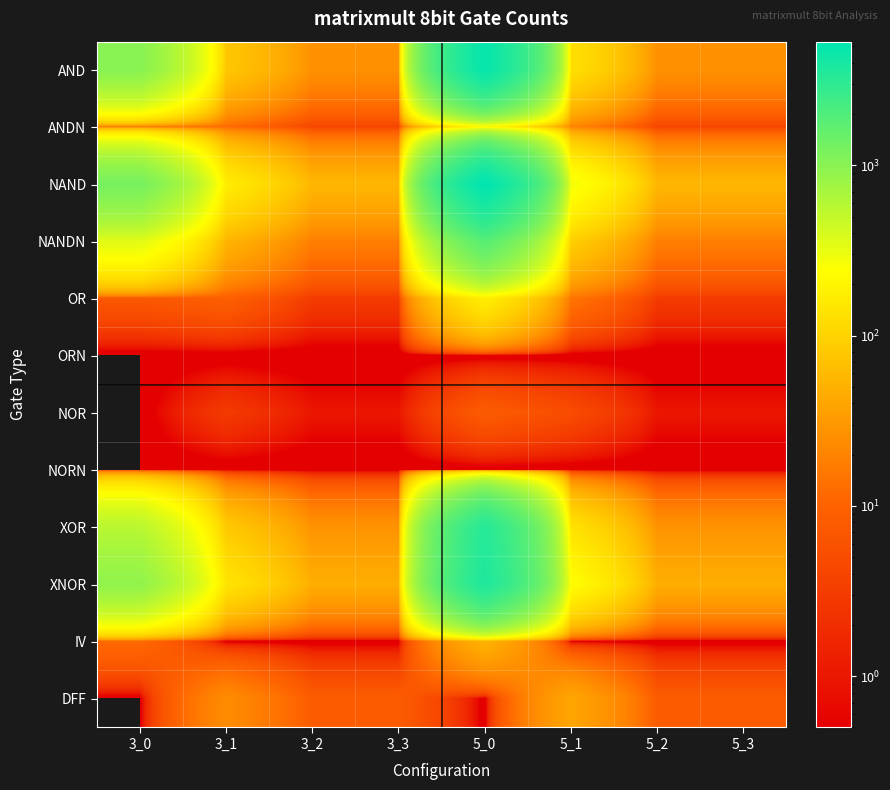

Reading left to right, extract all data points from this chart.

AND: 3_0=1012	3_1=78	3_2=26	3_3=26	5_0=4904	5_1=130	5_2=26	5_3=26
ANDN: 3_0=15	3_1=12	3_2=4	3_3=4	5_0=193	5_1=20	5_2=4	5_3=4
NAND: 3_0=1268	3_1=168	3_2=56	3_3=56	5_0=5328	5_1=280	5_2=56	5_3=56
NANDN: 3_0=345	3_1=54	3_2=18	3_3=18	5_0=1844	5_1=90	5_2=18	5_3=18
OR: 3_0=7	3_1=9	3_2=3	3_3=3	5_0=174	5_1=15	5_2=3	5_3=3
ORN: 3_0=0	3_1=0	3_2=0	3_3=0	5_0=0	5_1=0	5_2=0	5_3=0
NOR: 3_0=0	3_1=3	3_2=1	3_3=1	5_0=8	5_1=5	5_2=1	5_3=1
NORN: 3_0=0	3_1=0	3_2=0	3_3=0	5_0=0	5_1=0	5_2=0	5_3=0
XOR: 3_0=563	3_1=81	3_2=27	3_3=27	5_0=3330	5_1=135	5_2=27	5_3=27
XNOR: 3_0=917	3_1=141	3_2=47	3_3=47	5_0=3686	5_1=235	5_2=47	5_3=47
IV: 3_0=12	3_1=0	3_2=0	3_3=0	5_0=53	5_1=0	5_2=0	5_3=0
DFF: 3_0=0	3_1=24	3_2=8	3_3=8	5_0=0	5_1=40	5_2=8	5_3=8